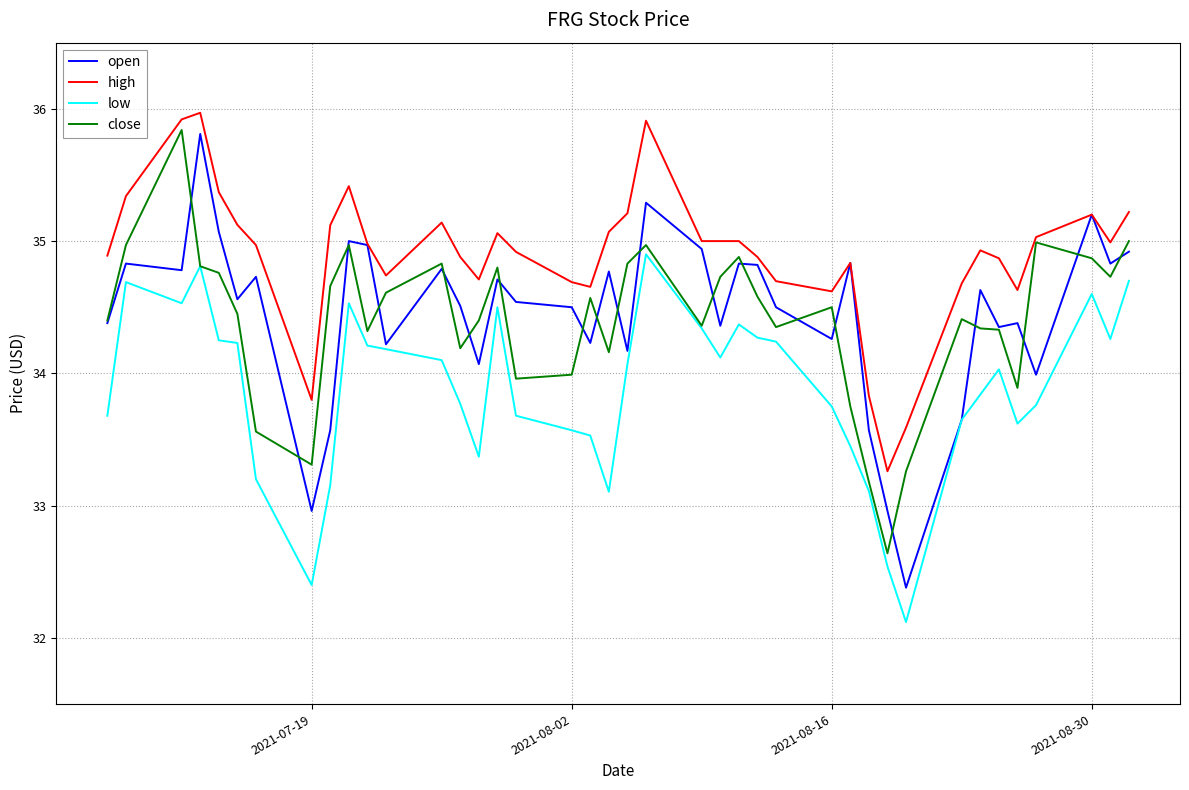

Which series has the largest total across all categories?

high